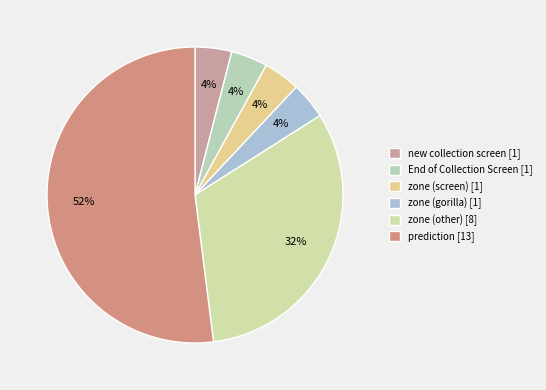

To the nearest percent, what is the combined percentage of zone (gorilla) and End of Collection Screen?

8%